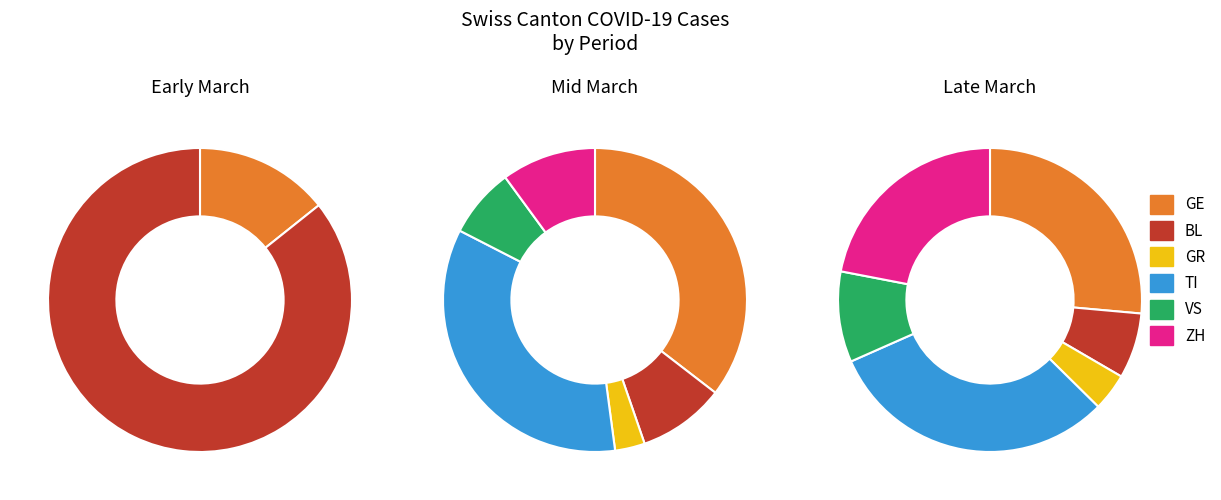

Is it true that 11 is 0% of the pie?

True